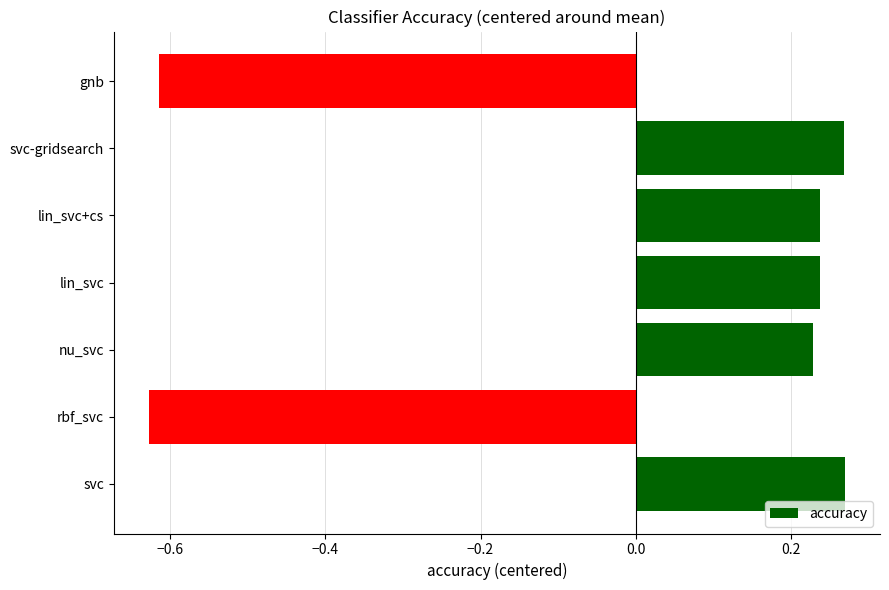

The chart shows a value of 0.3 at nu_svc. True or false?

False